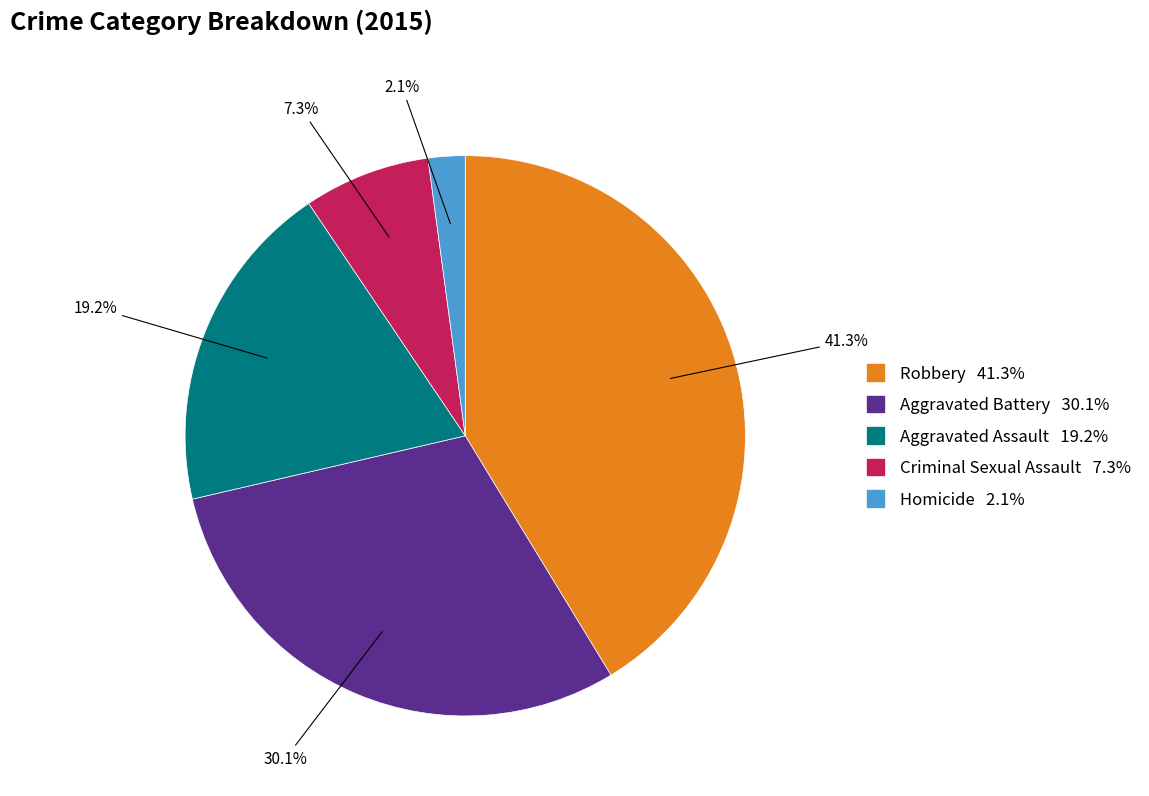

To the nearest percent, what percentage of the pie is Homicide?

2%